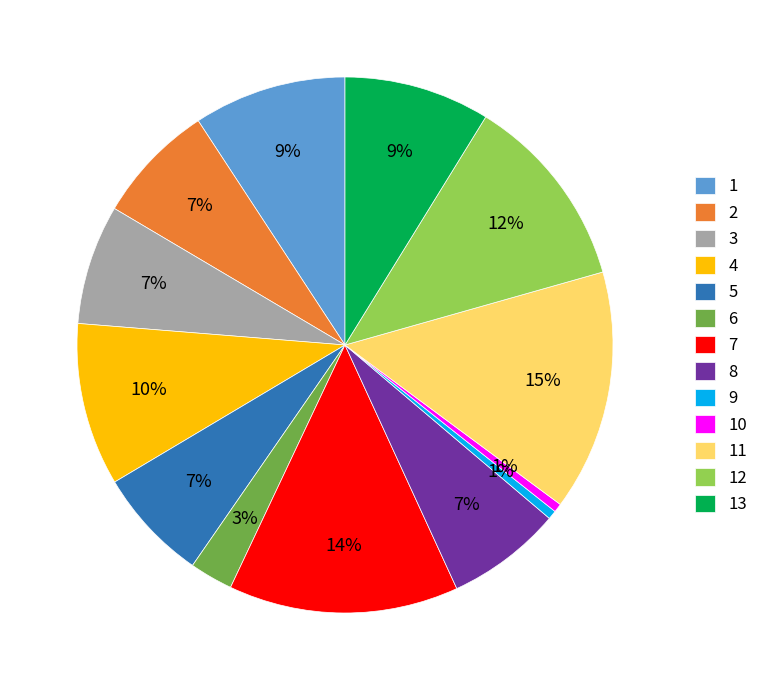

To the nearest percent, what portion does 13 represent?

9%